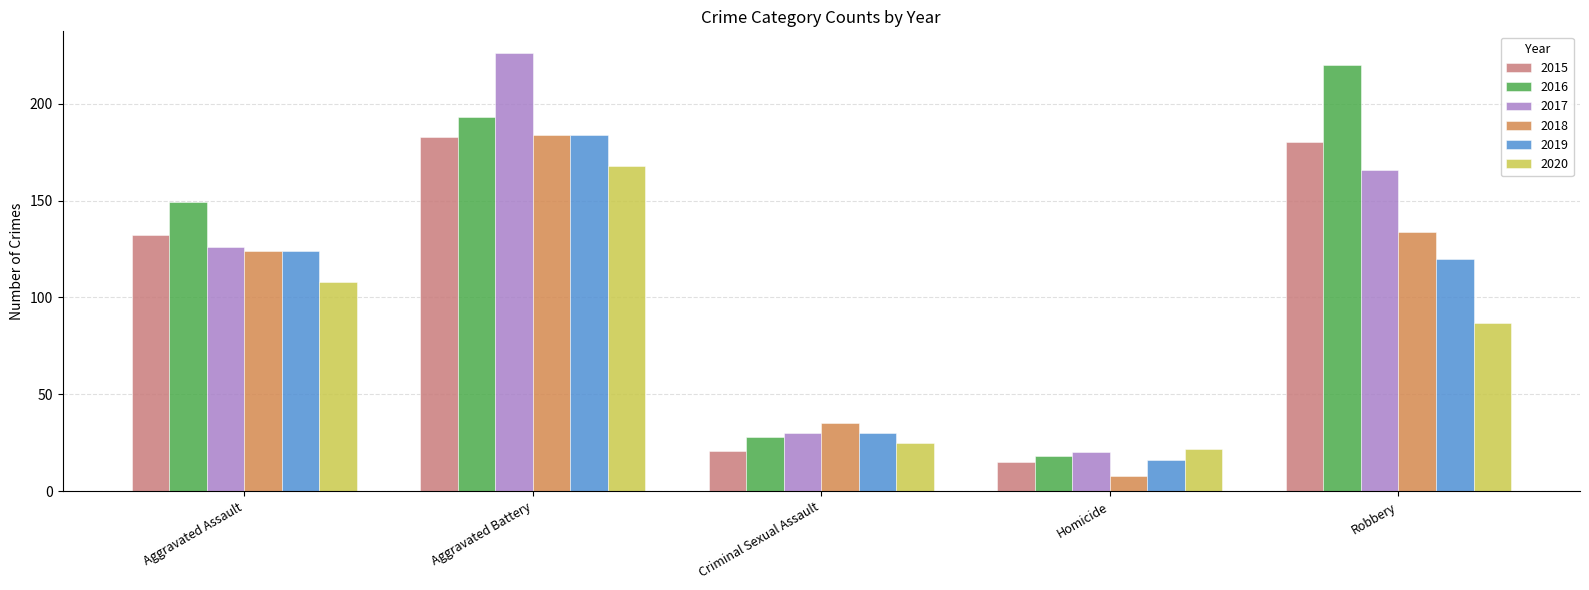

How many bars are there in total?

30